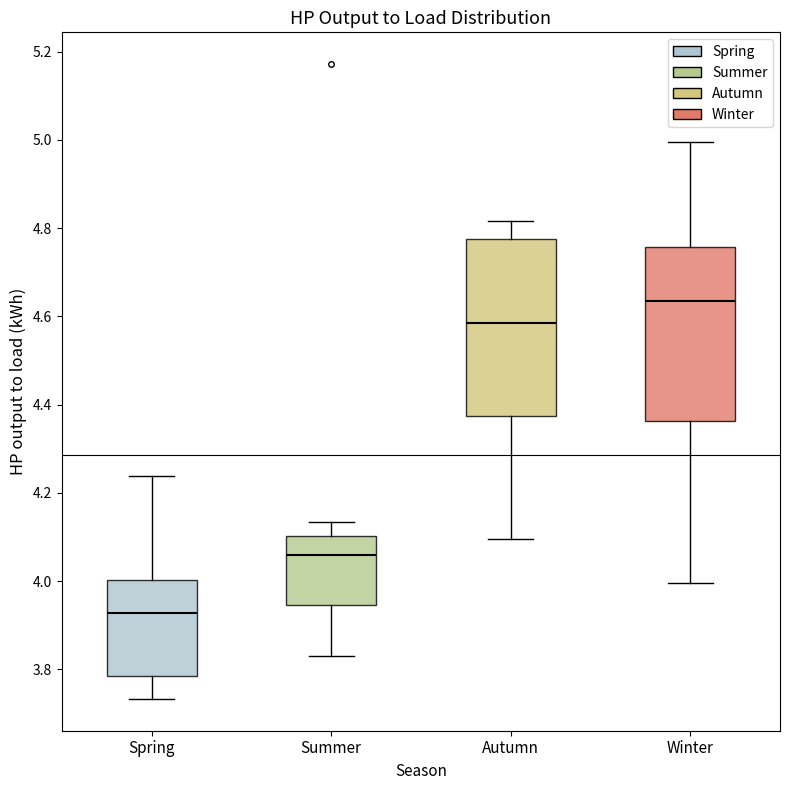

Reading left to right, read every box against the y-axis: the position of its median line, the range the box covers, and the ends of its whiskers. The values are not printed on the chart, so give them approximately, as read against the axis.

Spring: median 3.92, box 3.78 to 4.00, whiskers 3.74 to 4.24
Summer: median 4.06, box 3.94 to 4.10, whiskers 3.84 to 4.14
Autumn: median 4.58, box 4.38 to 4.78, whiskers 4.10 to 4.82
Winter: median 4.64, box 4.36 to 4.76, whiskers 4.00 to 5.00